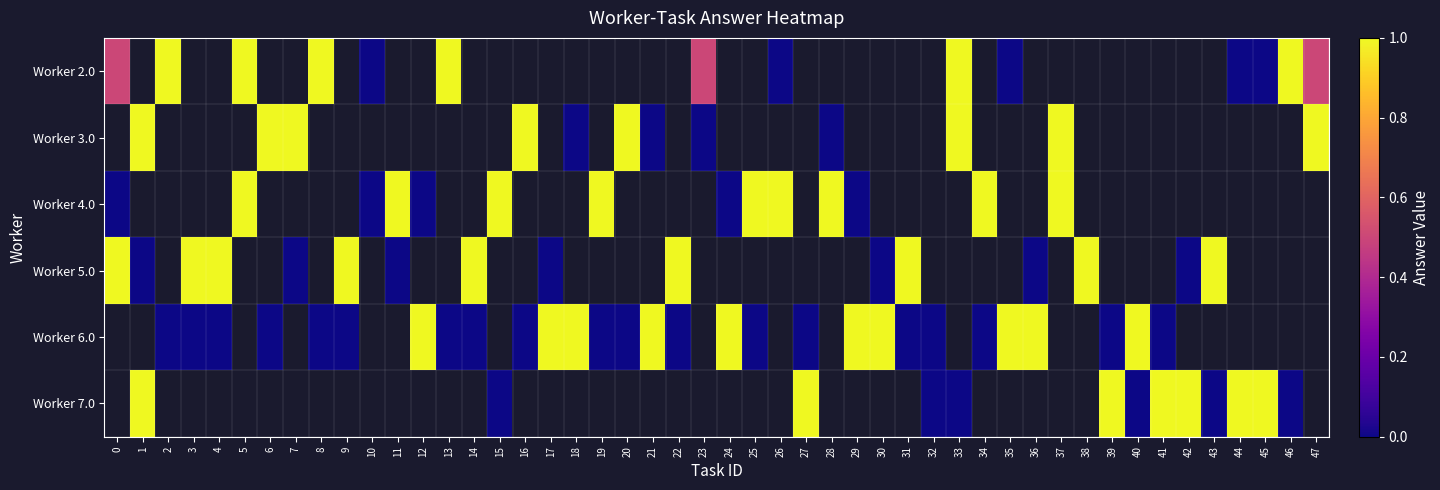

Which series changed the most between 44 and 47?

3.0